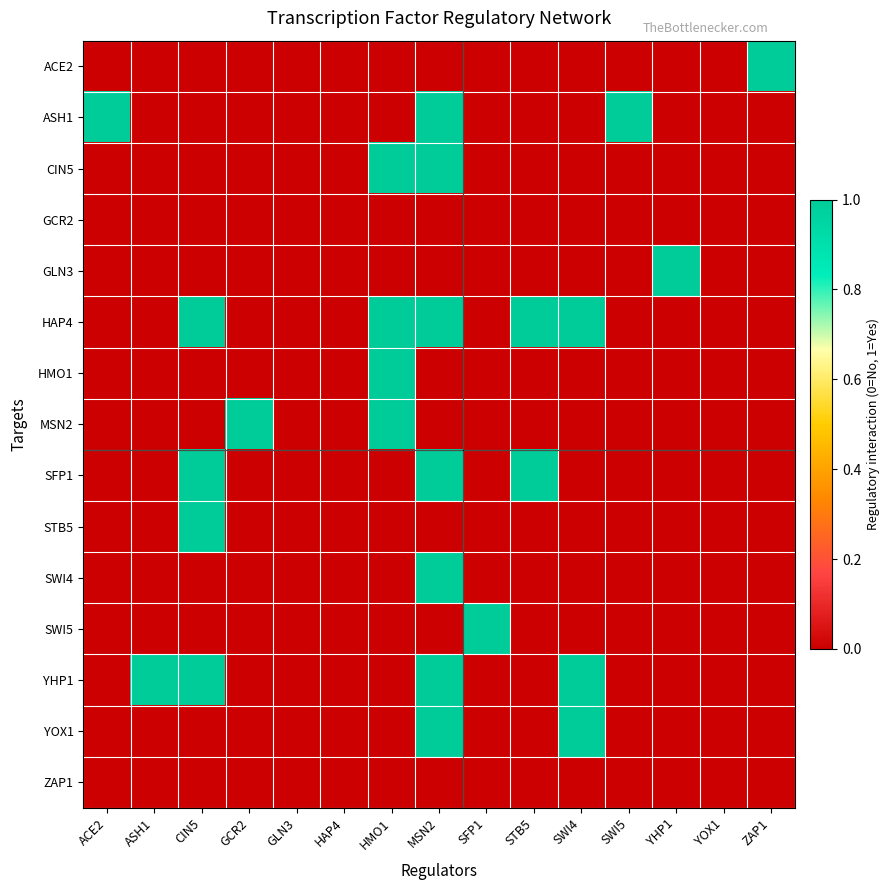

At how many categories does at least one series exceed 0?

12